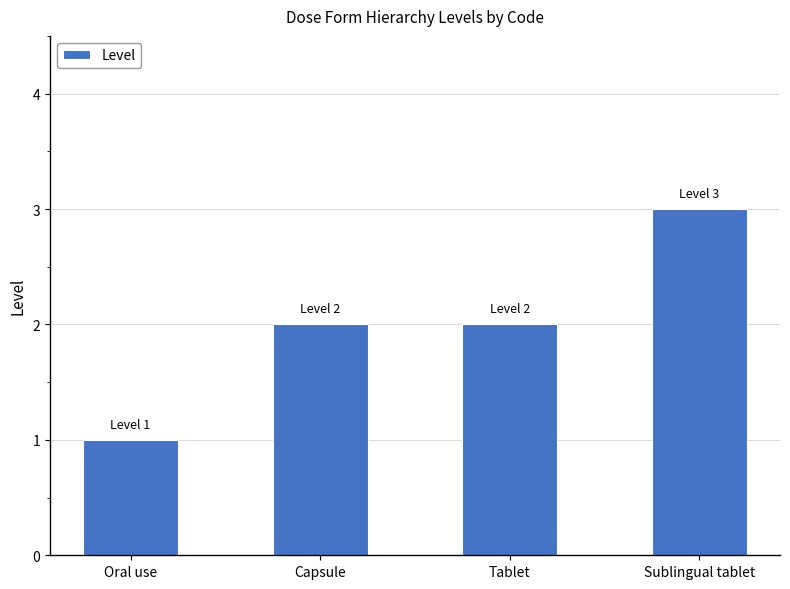

What is the sum of all values?

8